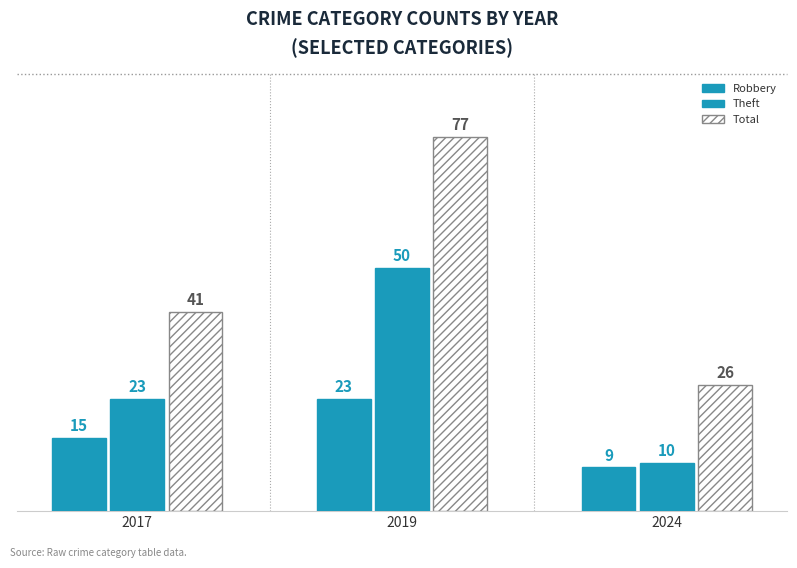

Are the bars horizontal?

No